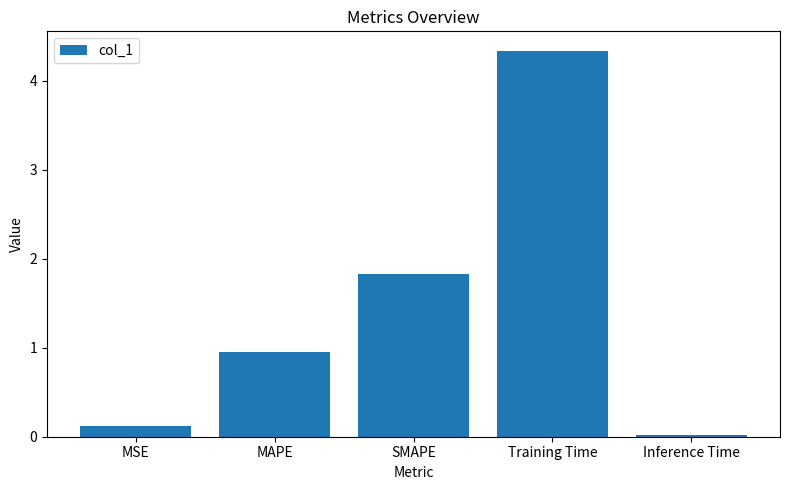

What is the label of the 3rd bar from the left?

SMAPE